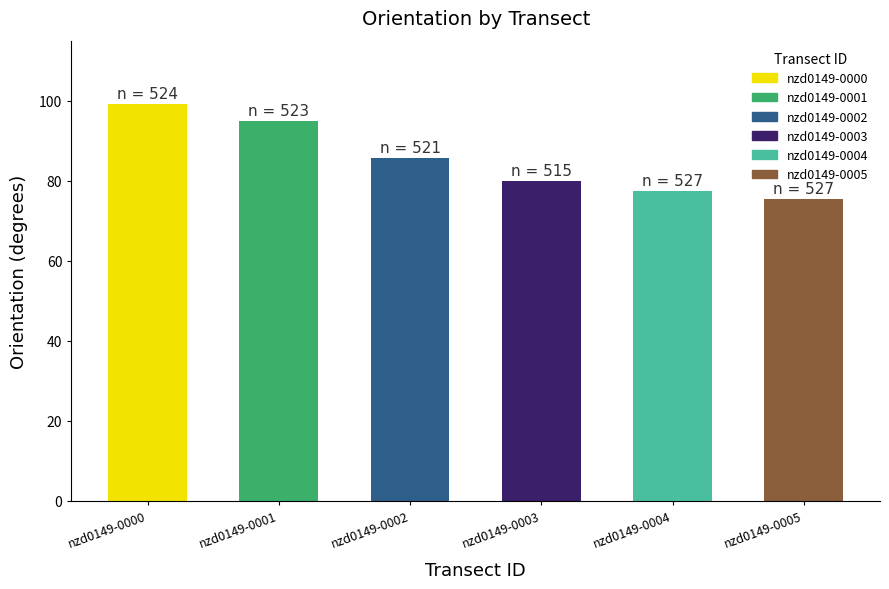

What is the sum of the values at nzd0149-0000 and nzd0149-0003?

179.1